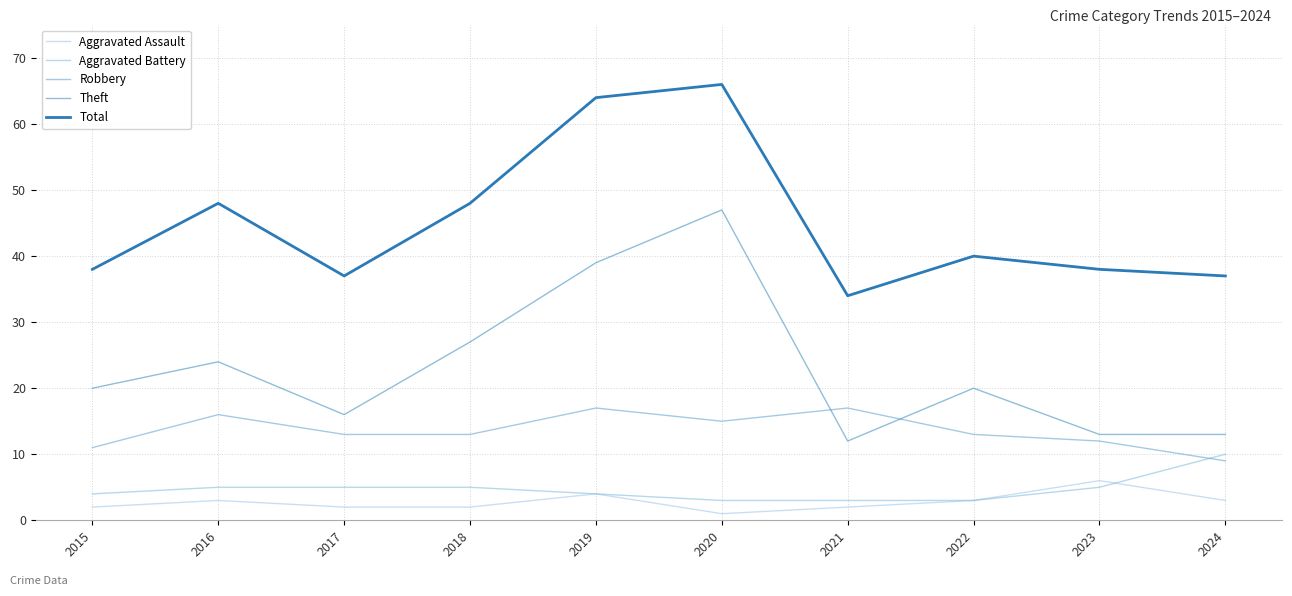

How many interior local peaks does the Robbery series have?

3